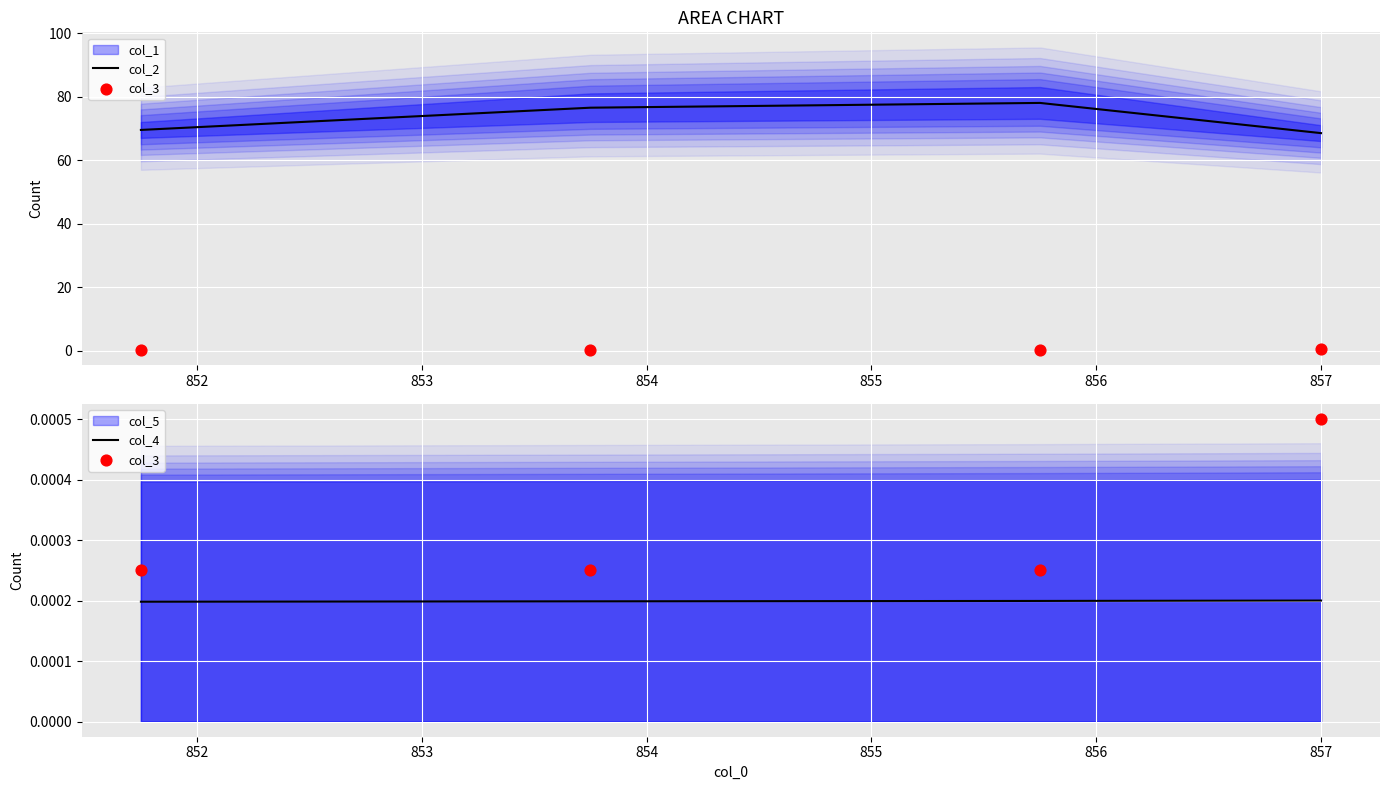

Which series contains the lowest Y value?

col_4